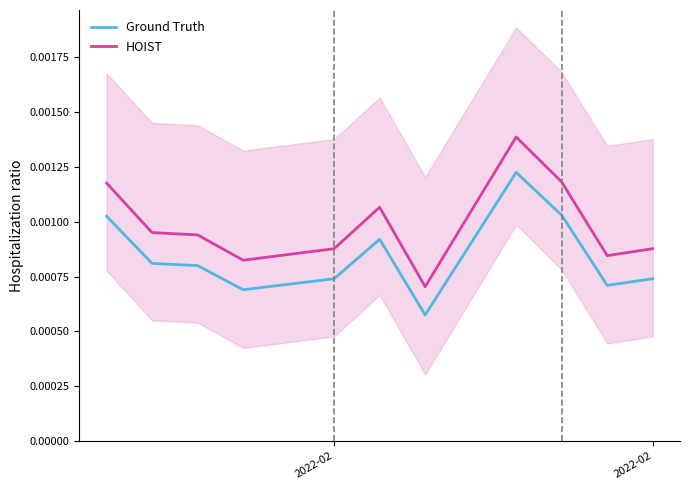

Rank the series by their average value, from lowest to highest.

Ground Truth, HOIST